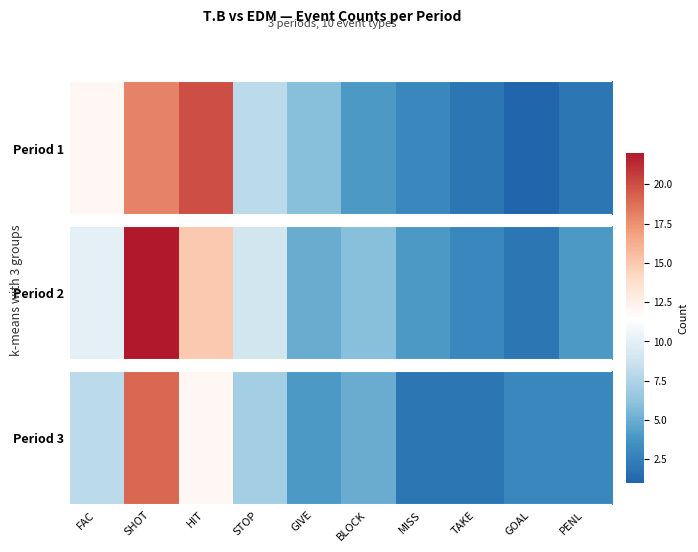

At which category does the chart reach its peak across all series?

SHOT